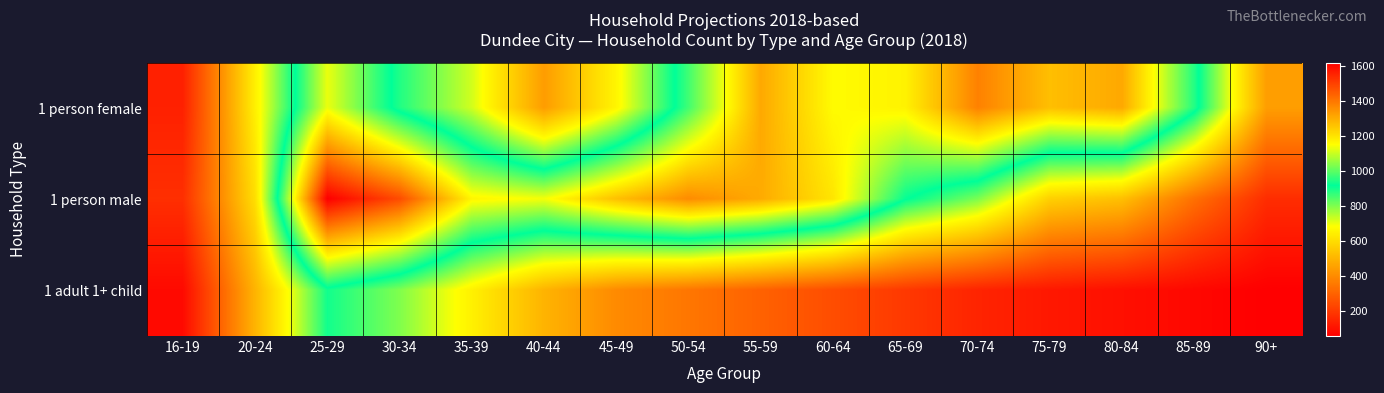

Reading left to right, list all the values displayed in this chart.

1 person female: 16-19=142	20-24=647	25-29=1131	30-34=888	35-39=725	40-44=444	45-49=661	50-54=976	55-59=1306	60-64=1155	65-69=1171	70-74=1379	75-79=1266	80-84=1307	85-89=948	90+=447
1 person male: 16-19=176	20-24=603	25-29=1617	30-34=1477	35-39=1165	40-44=1140	45-49=1263	50-54=1360	55-59=1303	60-64=1195	65-69=922	70-74=805	75-79=569	80-84=529	85-89=335	90+=171
1 adult 1+ child: 16-19=86	20-24=500	25-29=900	30-34=800	35-39=650	40-44=500	45-49=400	50-54=350	55-59=300	60-64=250	65-69=200	70-74=150	75-79=120	80-84=100	85-89=80	90+=60